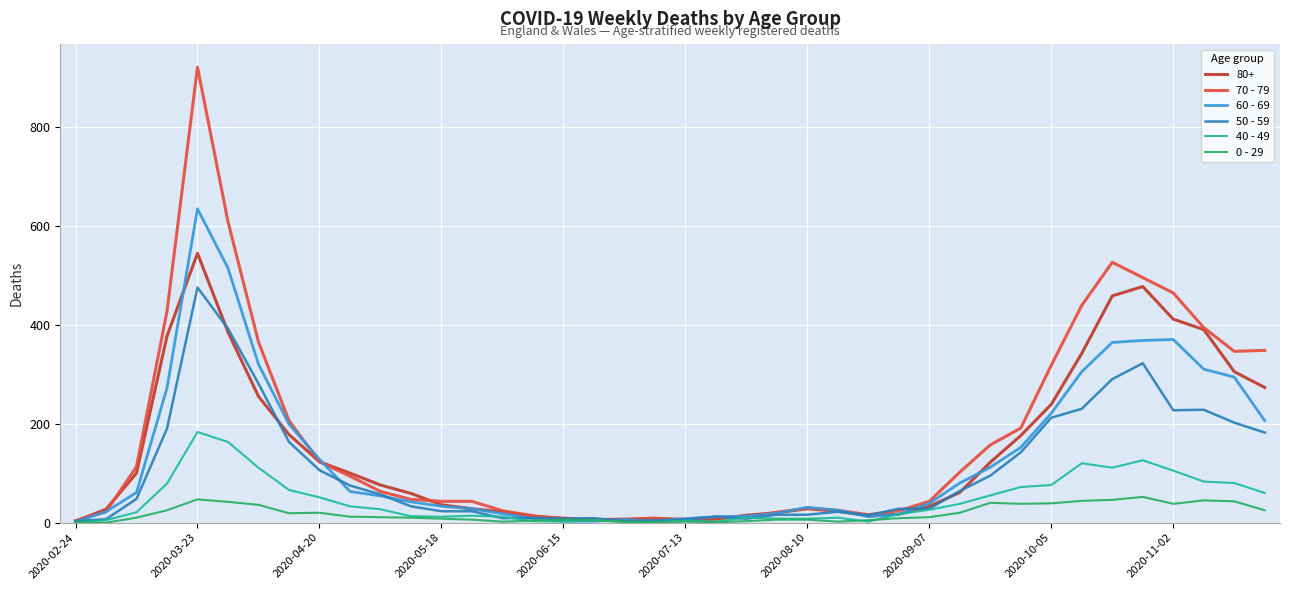

True or false: 40 - 49 has more than 1 points higher than both neighbors.

True